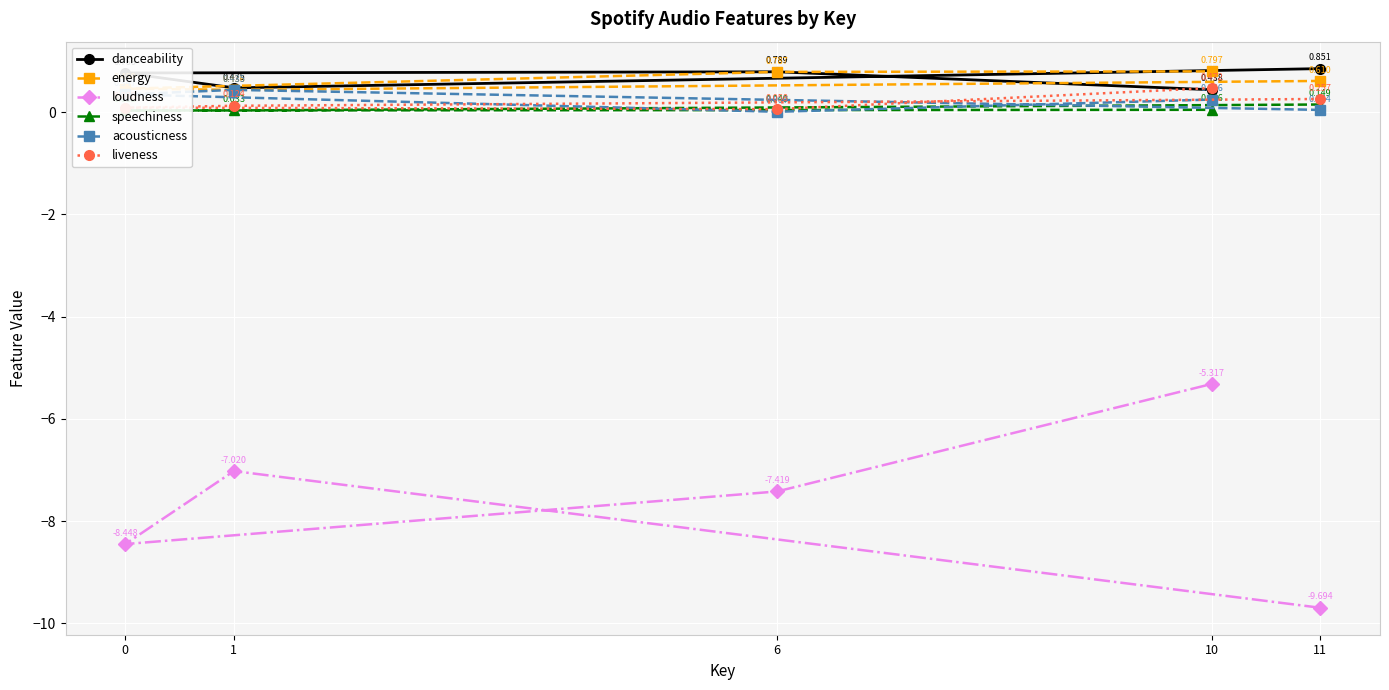

At which category does liveness reach its first local valley?

6